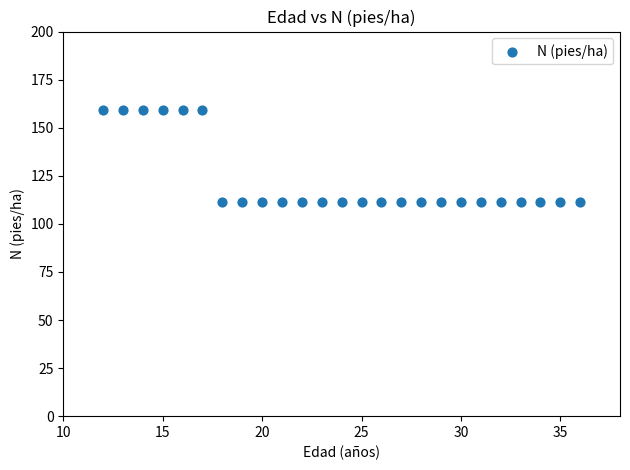

What is the range of X values (max minus min)?

24.0